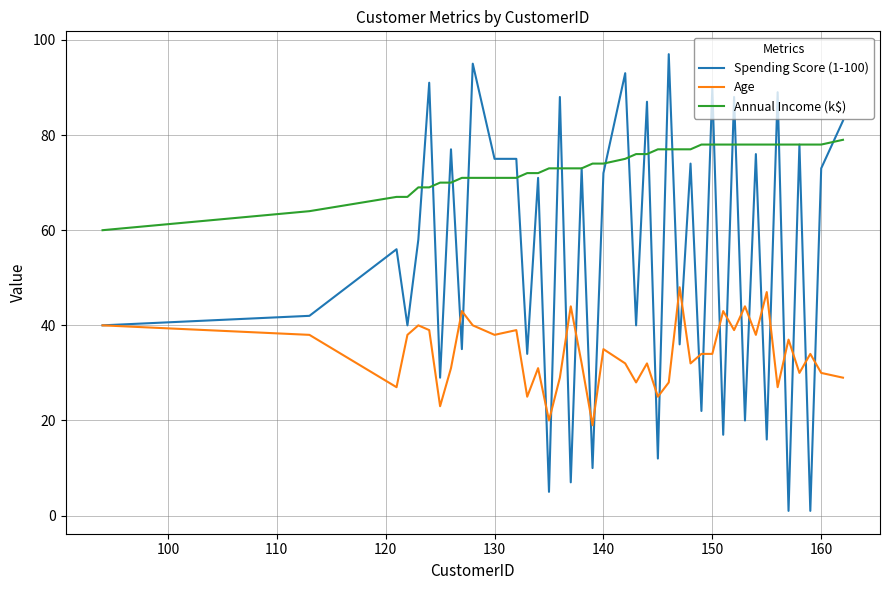

True or false: Annual Income (k$) and Age intersect in this chart.

False